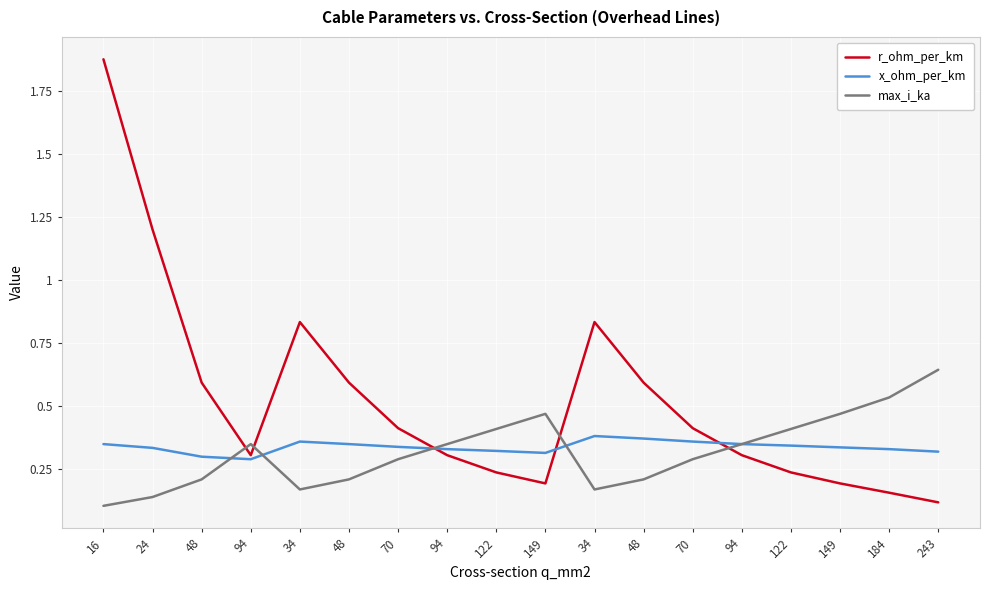

Reading left to right, list all the values displayed in this chart.

r_ohm_per_km: 16=1.9	24=1.2	48=0.6	94=0.3	34=0.8	48=0.6	70=0.4	94=0.3	122=0.2	149=0.2	34=0.8	48=0.6	70=0.4	94=0.3	122=0.2	149=0.2	184=0.2	243=0.1
x_ohm_per_km: 16=0.3	24=0.3	48=0.3	94=0.3	34=0.4	48=0.3	70=0.3	94=0.3	122=0.3	149=0.3	34=0.4	48=0.4	70=0.4	94=0.3	122=0.3	149=0.3	184=0.3	243=0.3
max_i_ka: 16=0.1	24=0.1	48=0.2	94=0.3	34=0.2	48=0.2	70=0.3	94=0.3	122=0.4	149=0.5	34=0.2	48=0.2	70=0.3	94=0.3	122=0.4	149=0.5	184=0.5	243=0.6